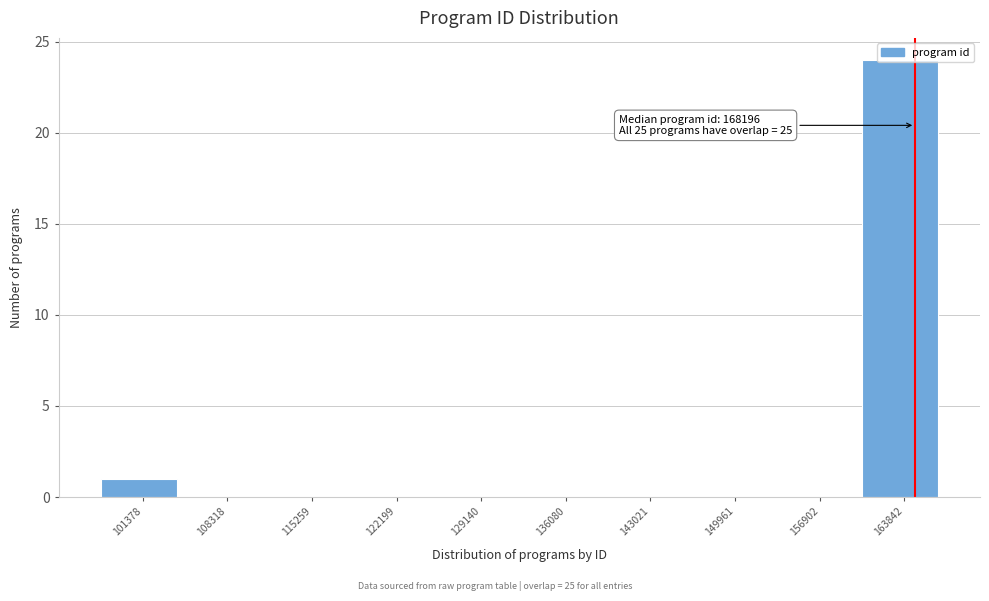

Which has a higher value, 156902 or 101378?

101378